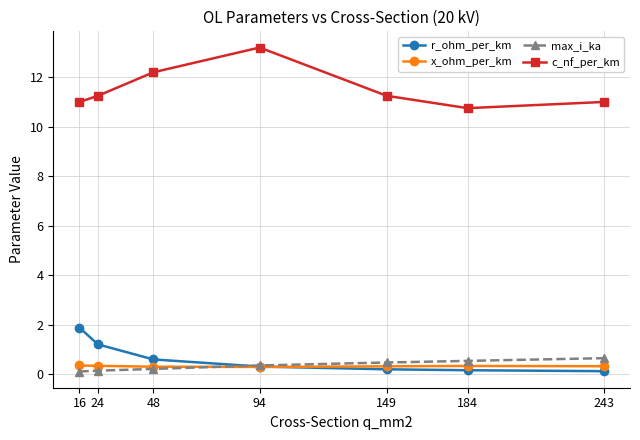

What is the value of the c_nf_per_km point at the 4th from the left?

13.2